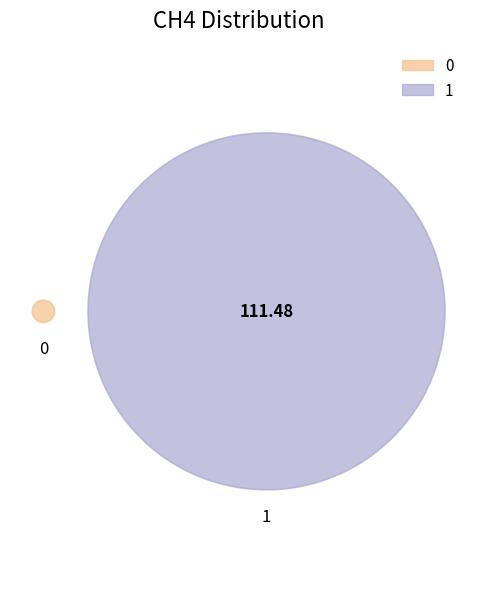

Is 0 the majority of the pie?

No